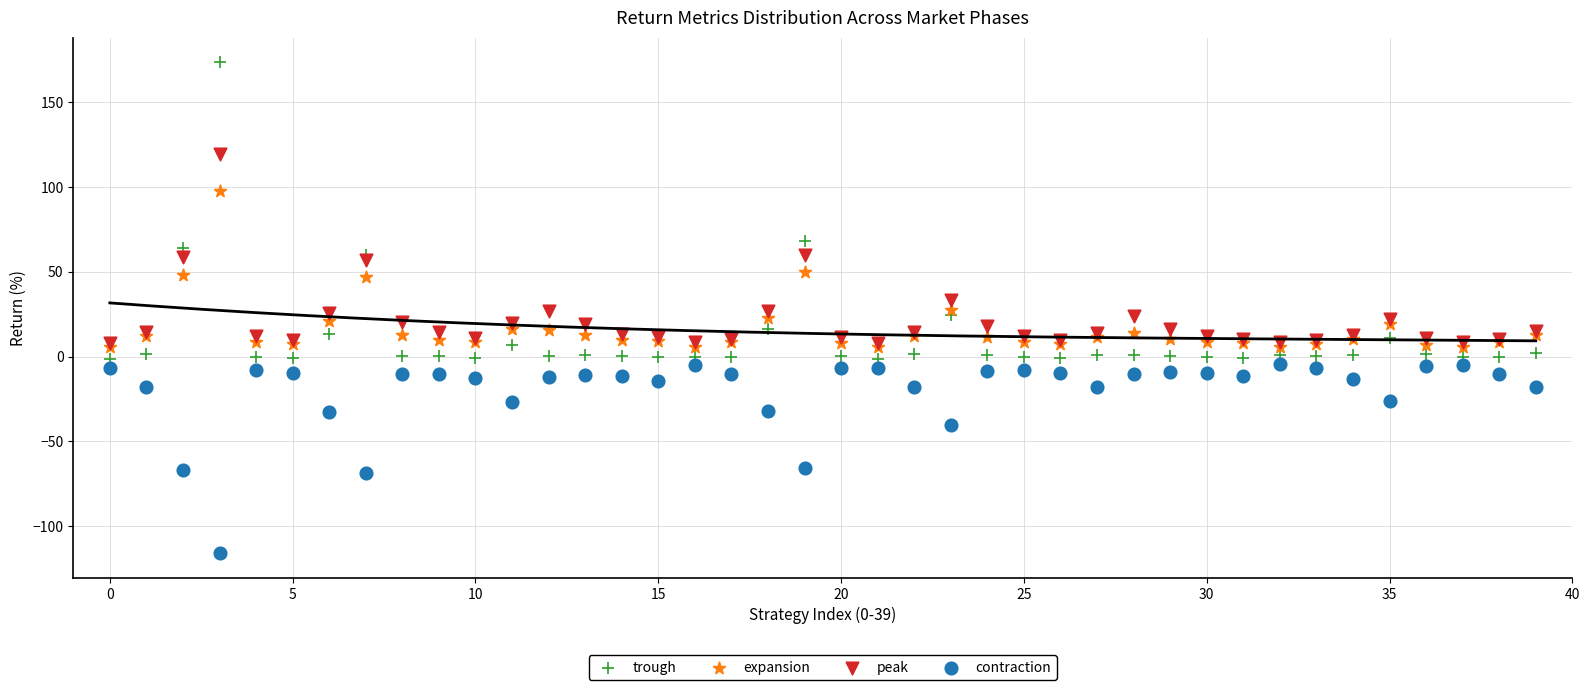

In the trough series, what Y value is closest to 86?

68.0